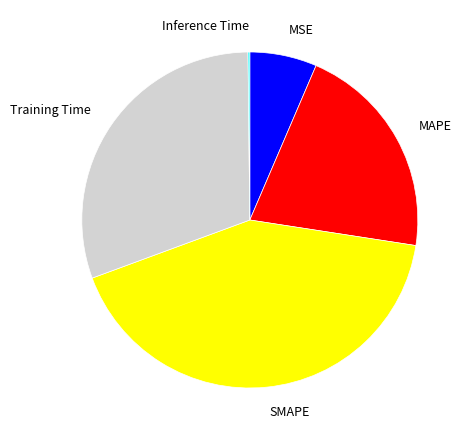

Which has a higher value, MAPE or SMAPE?

SMAPE